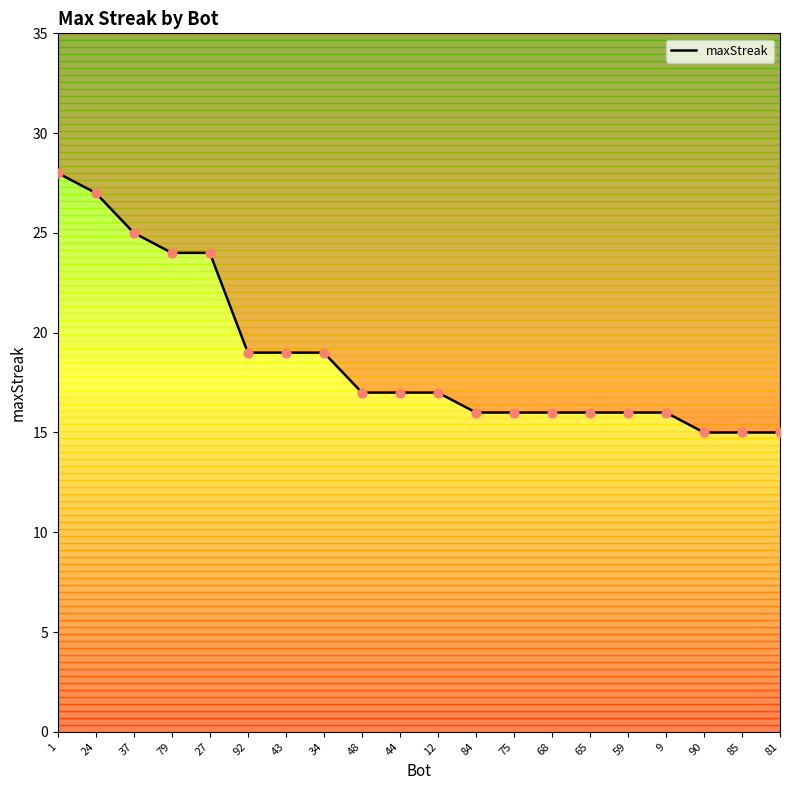

Between 65 and 43, which is larger?

43